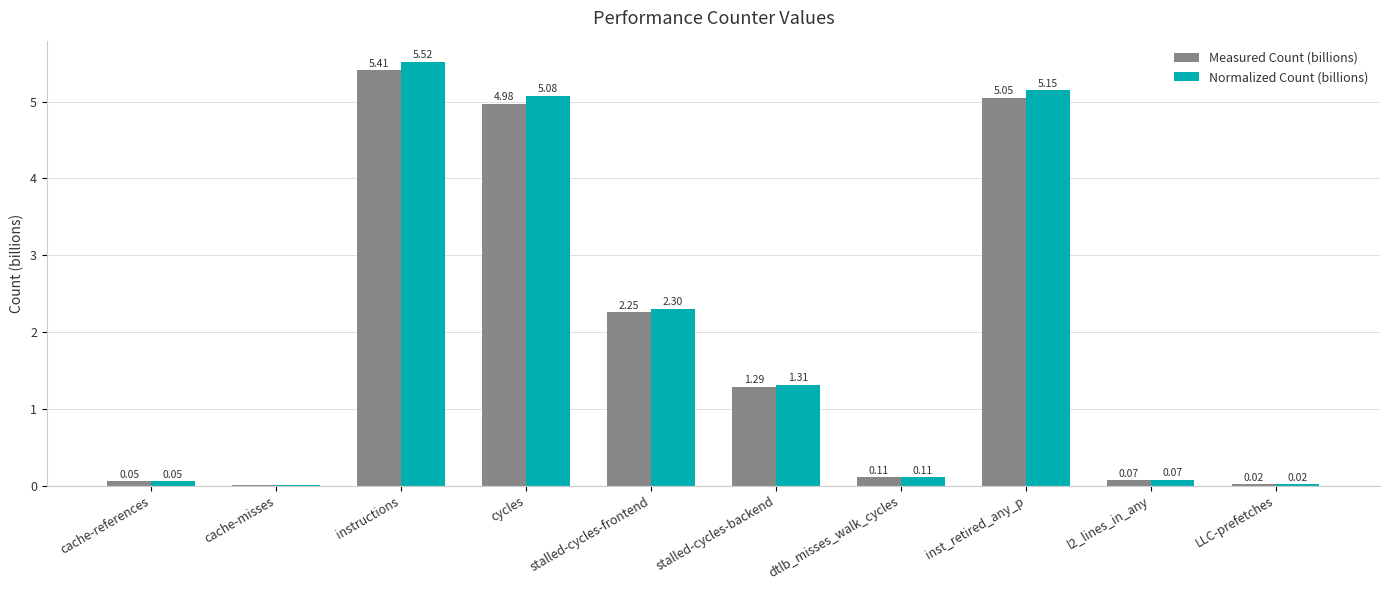

At which category is the sum across all series the highest?

instructions